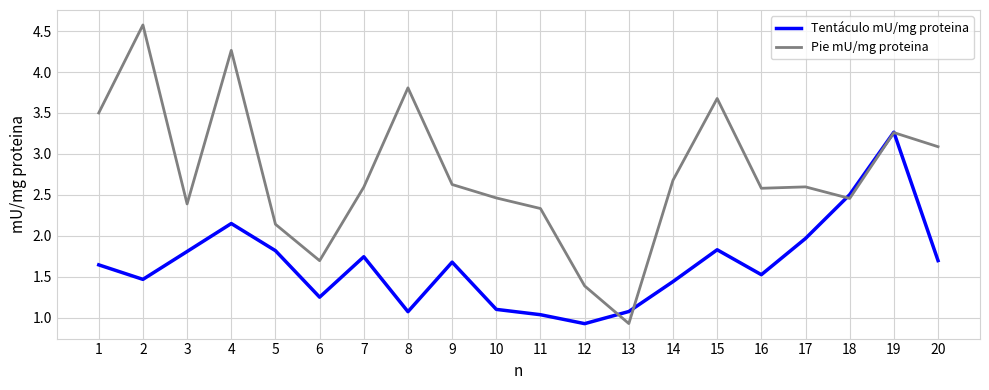

How many intersections are there between Tentáculo mU/mg proteina and Pie mU/mg proteina?

4